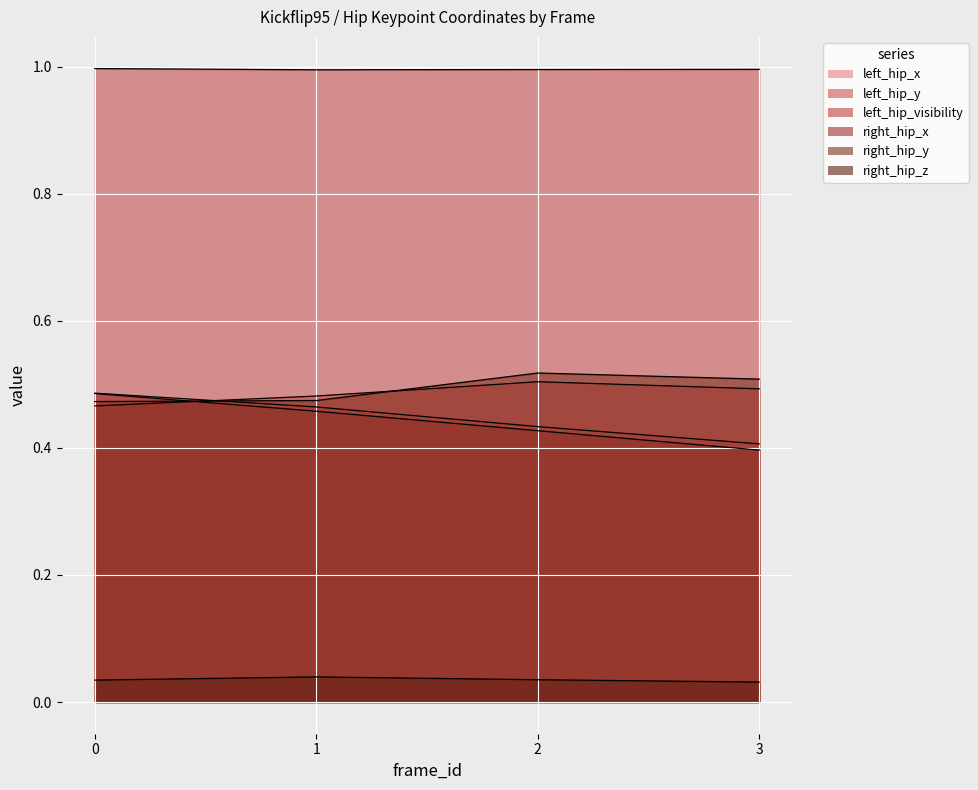

True or false: right_hip_x has a value of 0.2 at 2.

False